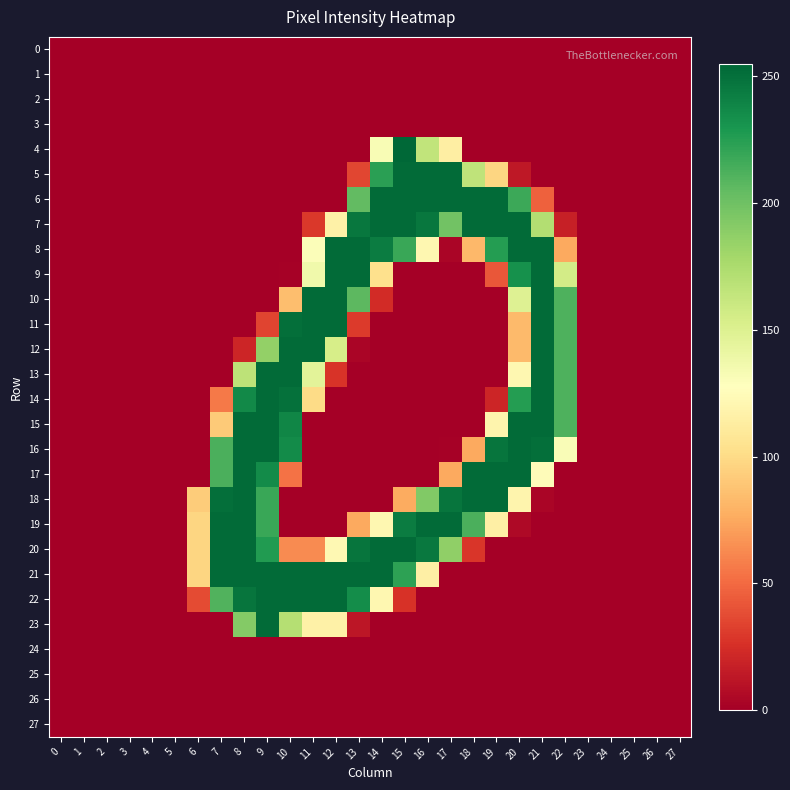

Which series changed the most between 0 and 10?

12